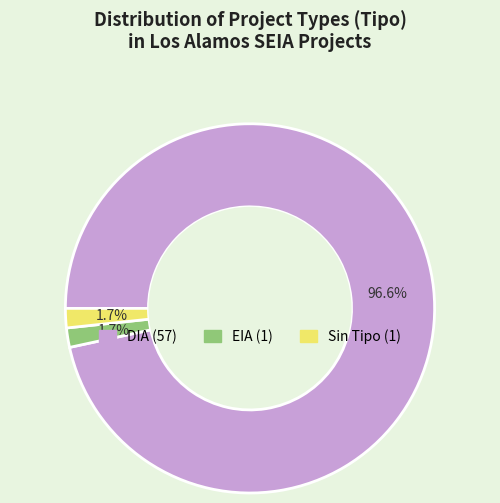

Is there a majority slice in this chart?

Yes